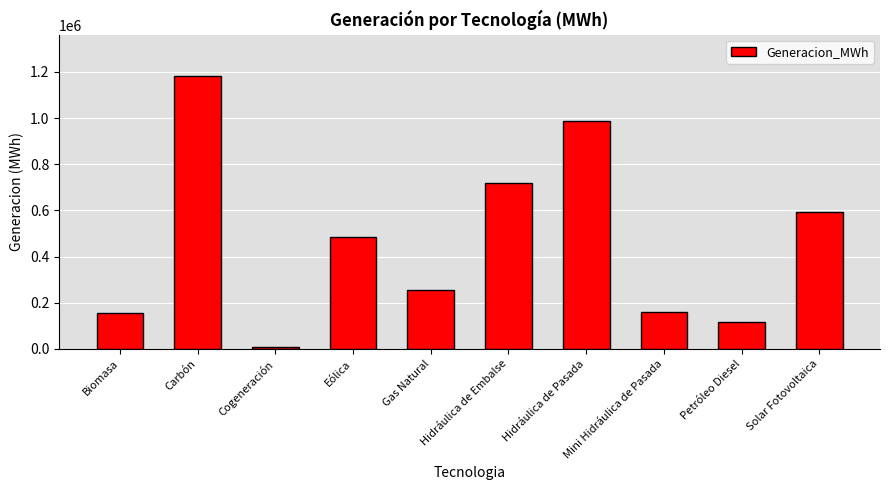

What is the sum of all values?

4660032.0